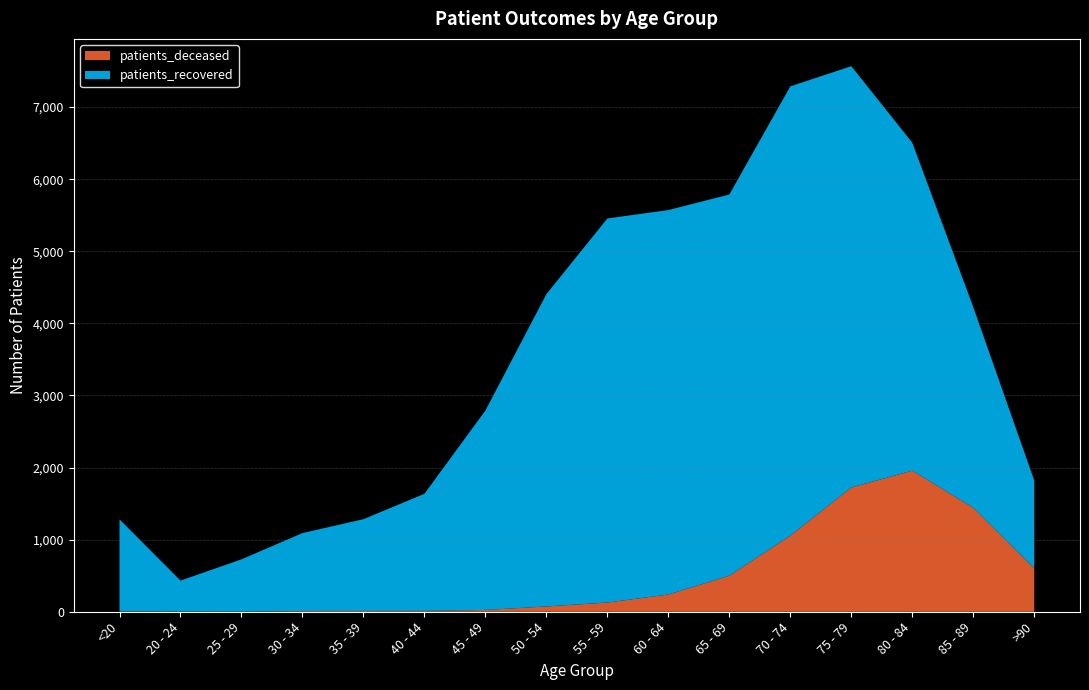

Reading left to right, what are all the values shown in this chart?

patients_deceased: <20=6	20 - 24=3	25 - 29=2	30 - 34=10	35 - 39=11	40 - 44=12	45 - 49=25	50 - 54=73	55 - 59=128	60 - 64=239	65 - 69=500	70 - 74=1056	75 - 79=1723	80 - 84=1957	85 - 89=1442	>90=602
patients_recovered: <20=1276	20 - 24=429	25 - 29=725	30 - 34=1081	35 - 39=1273	40 - 44=1624	45 - 49=2766	50 - 54=4332	55 - 59=5327	60 - 64=5332	65 - 69=5287	70 - 74=6231	75 - 79=5844	80 - 84=4548	85 - 89=2783	>90=1218